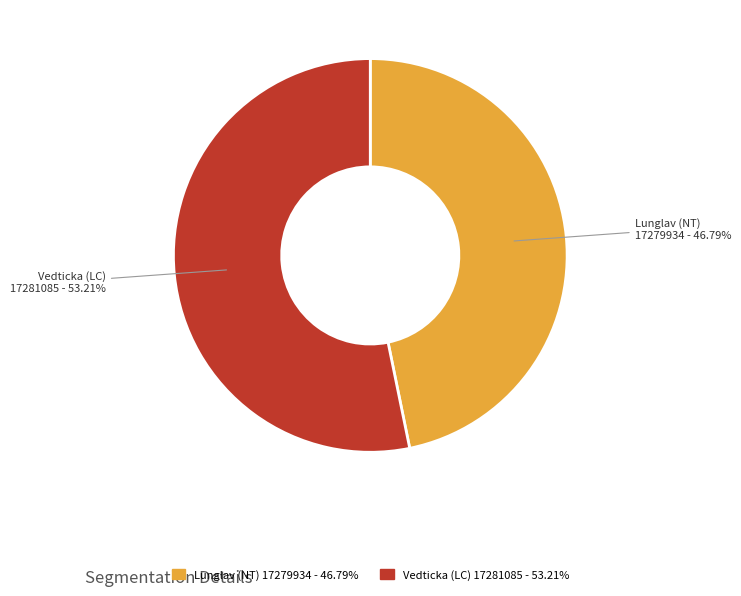

Is there any slice that represents more than half of the pie?

Yes